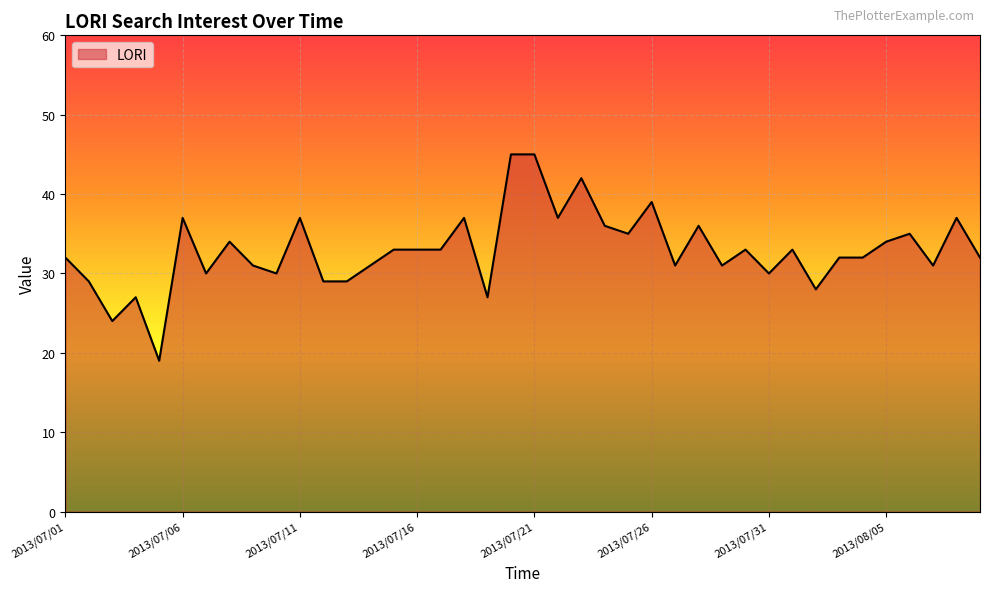

What is the difference between the maximum and minimum values?

26